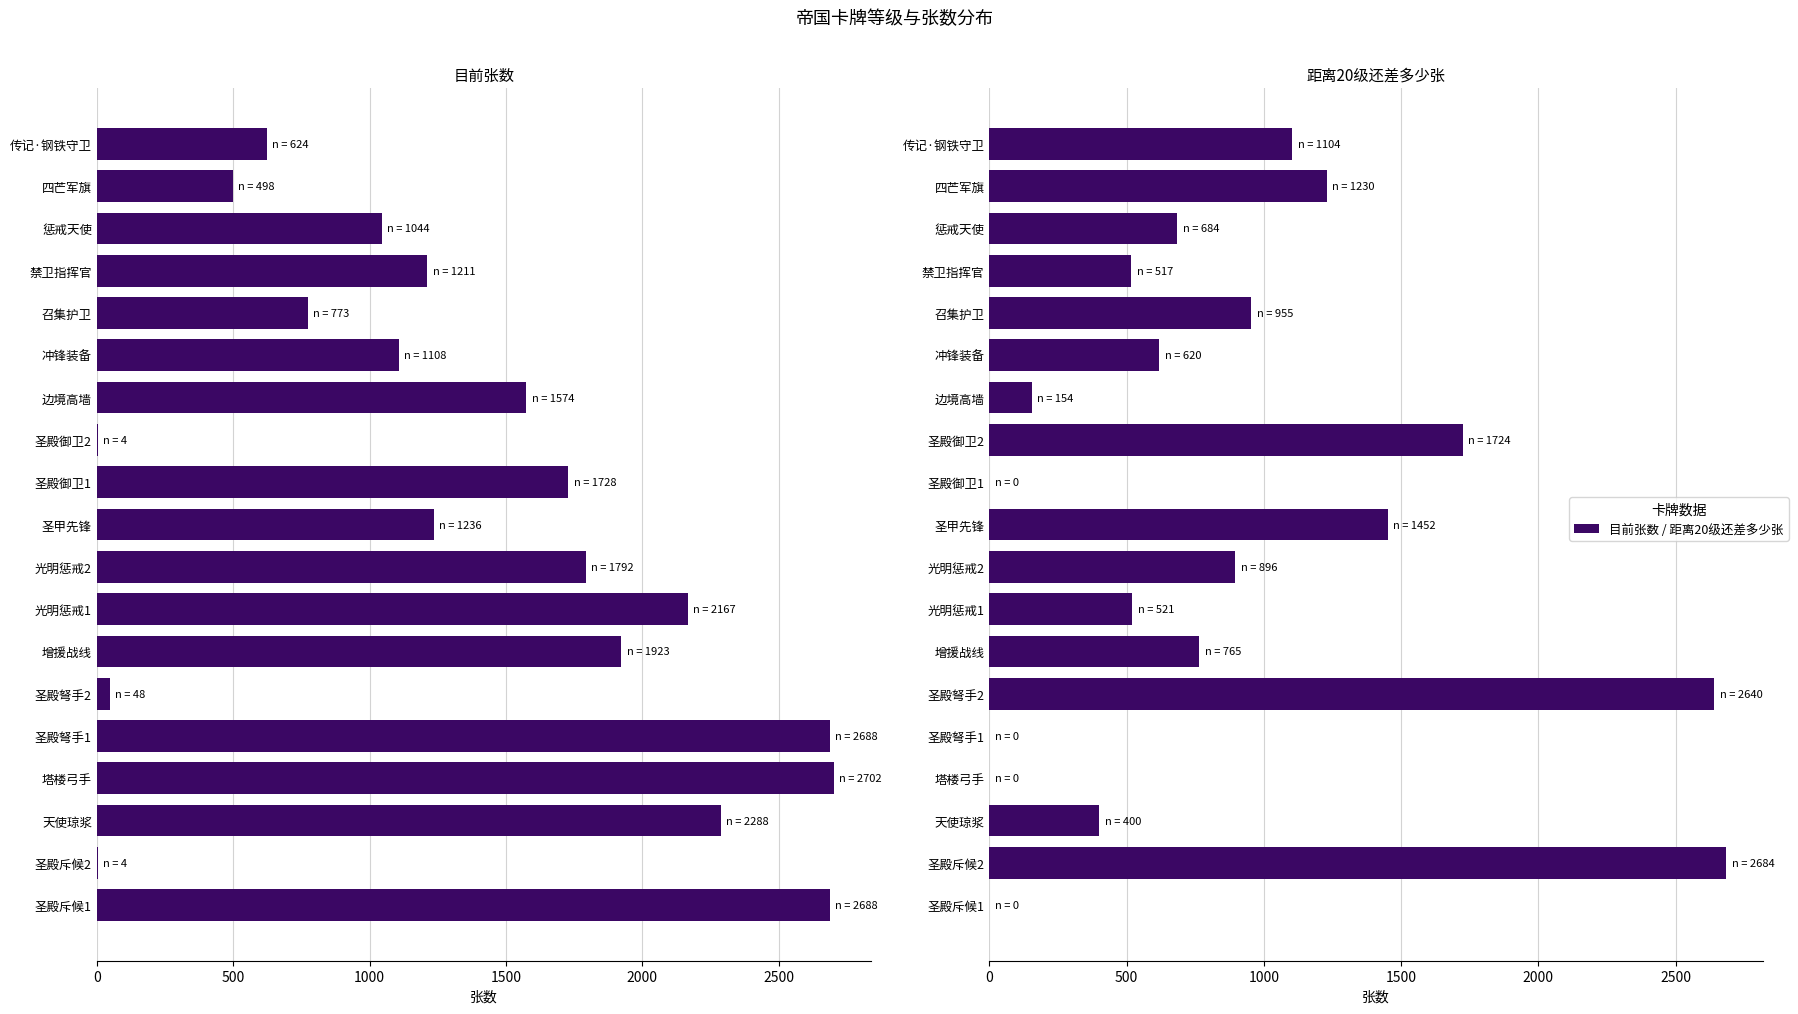

What is the average value of the 距离20级还差多少张 series?

860